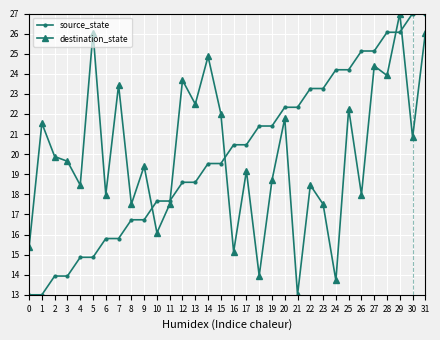

What is the difference between the destination_state values at 27 and 7?

0.9